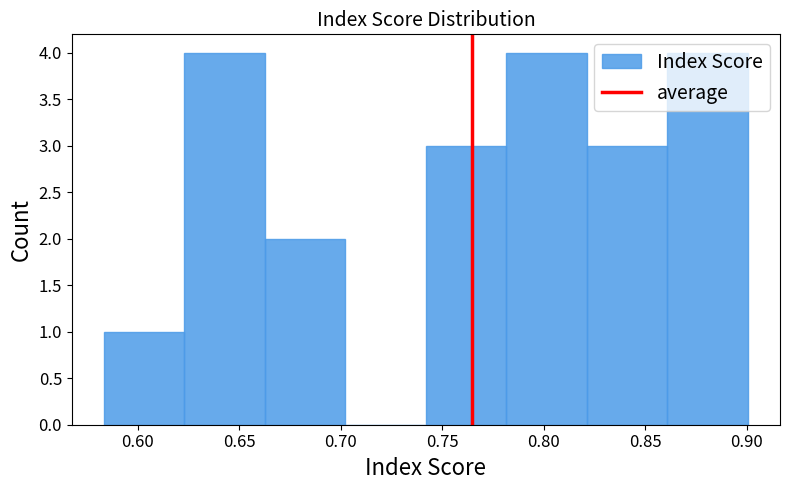

What is the height of the bar covering 0.625 to 0.665 on the x-axis? Neither the bar edges nor the heights are printed on the chart, so give them approximately, as read against the axes.

4